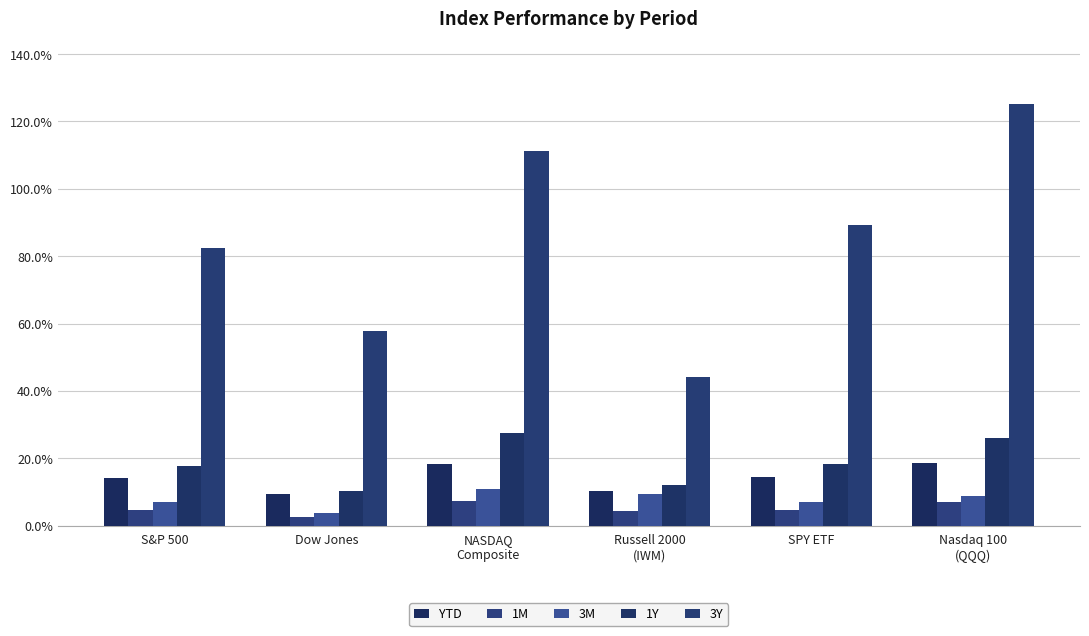

What is the minimum value shown in the chart?

2.7